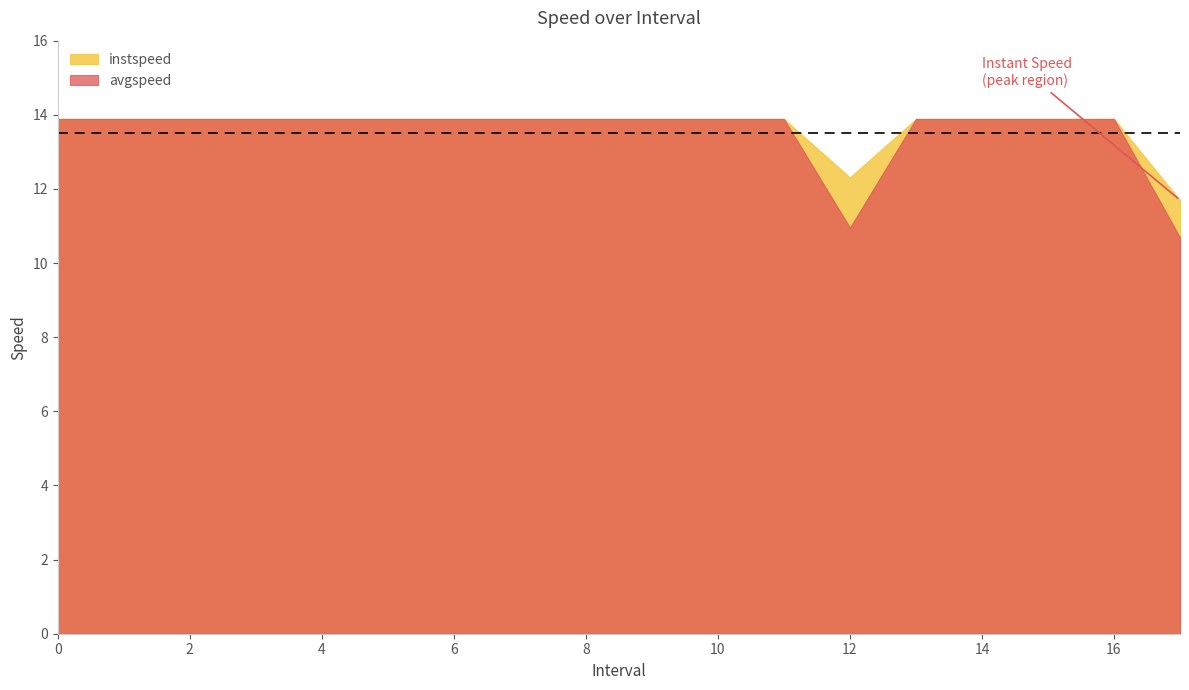

What is the smallest value displayed?

10.7